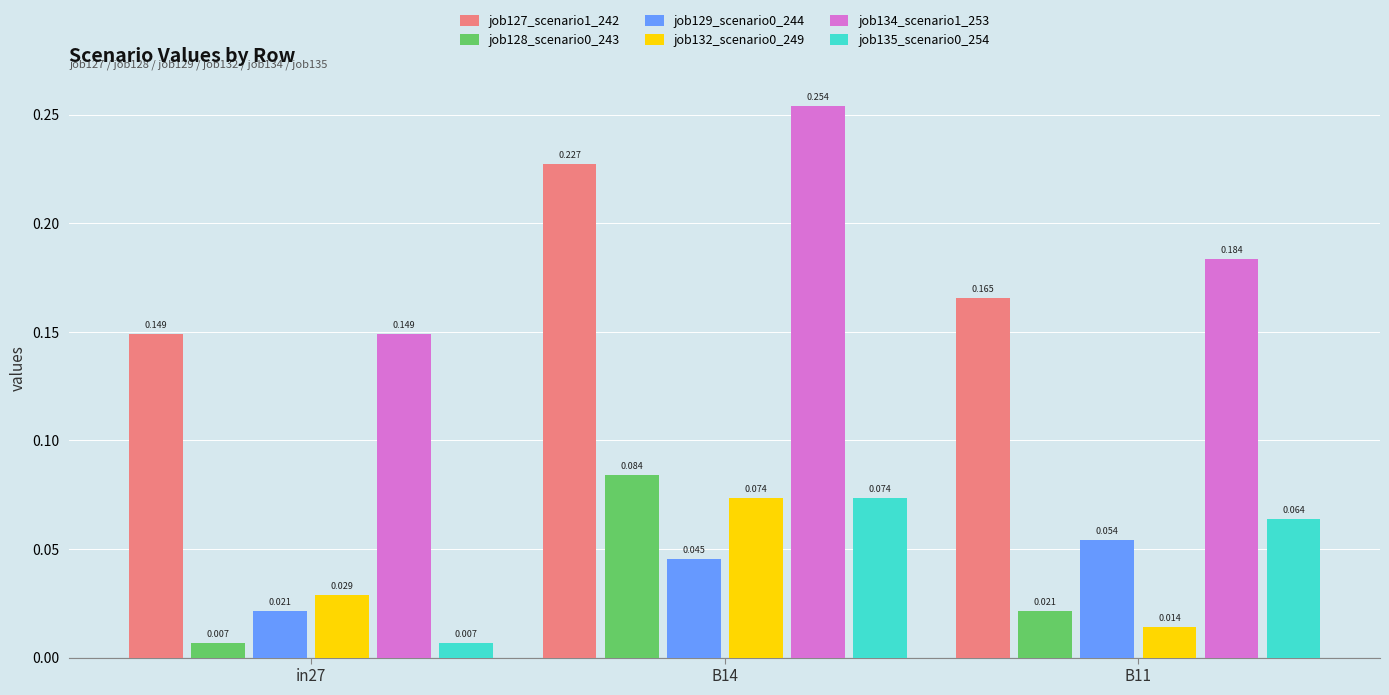

Which series has the largest total across all categories?

job134_scenario1_253